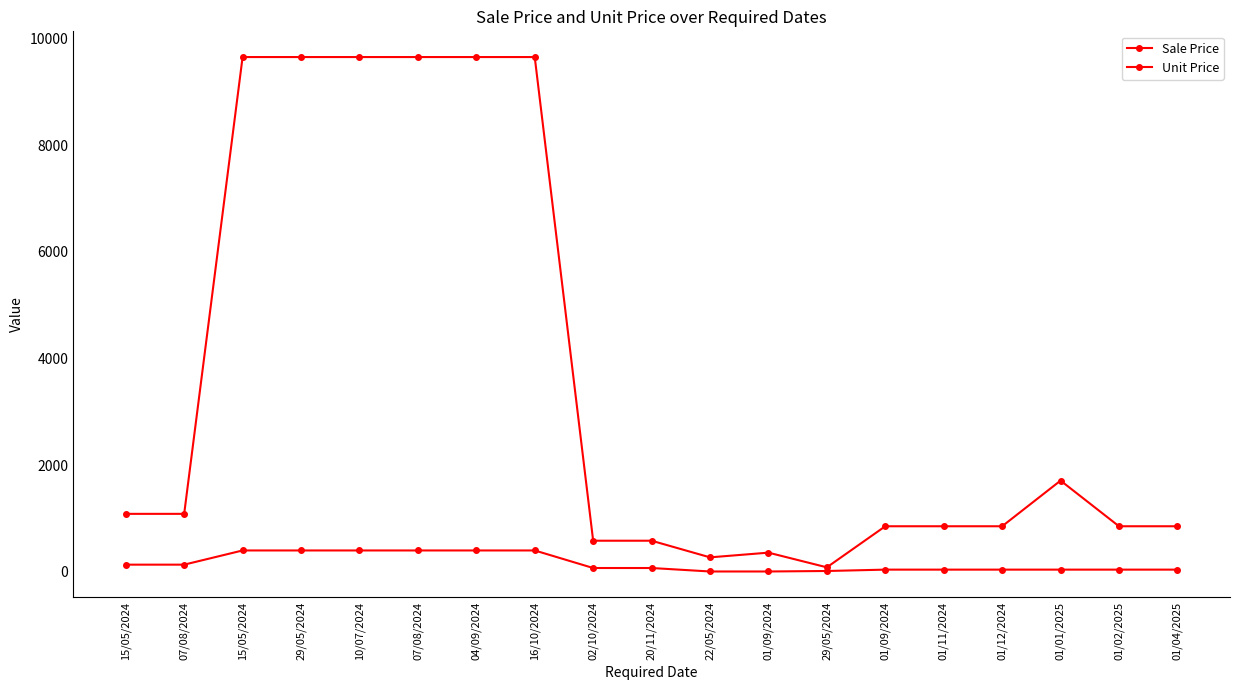

At which label is Sale Price closest to 4870?

01/01/2025